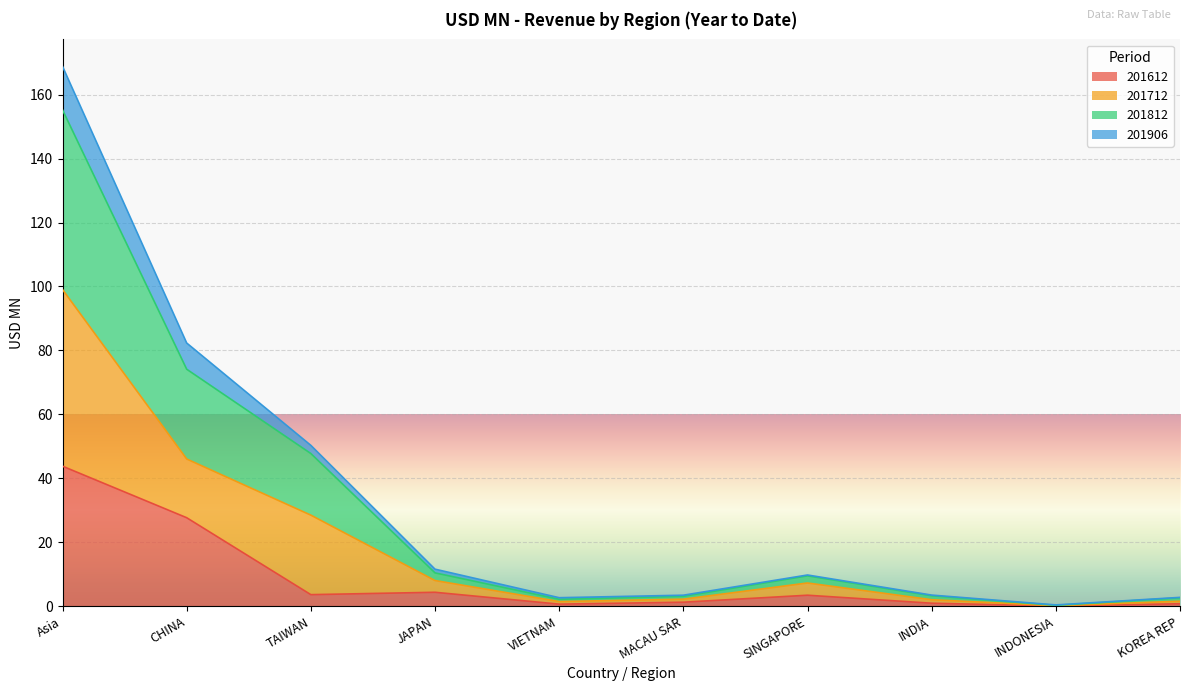

True or false: 201906 and 201812 cross at least once.

False